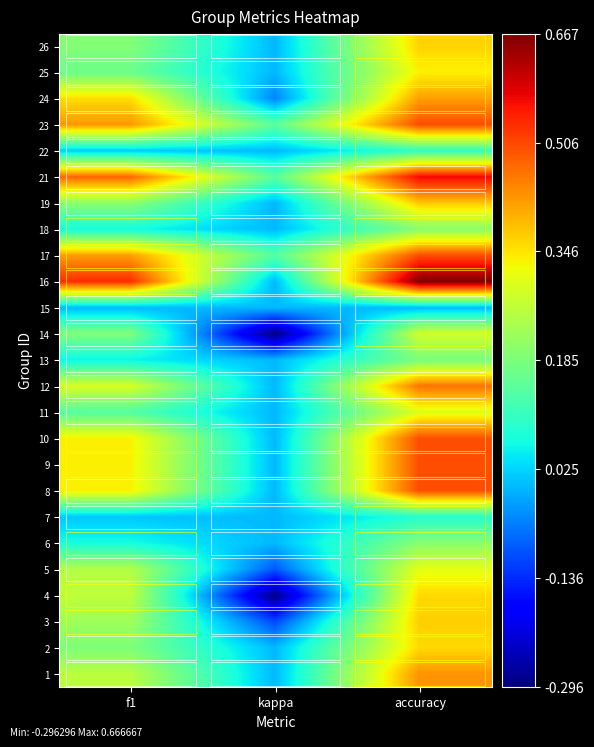

At which category does the chart reach its peak across all series?

accuracy